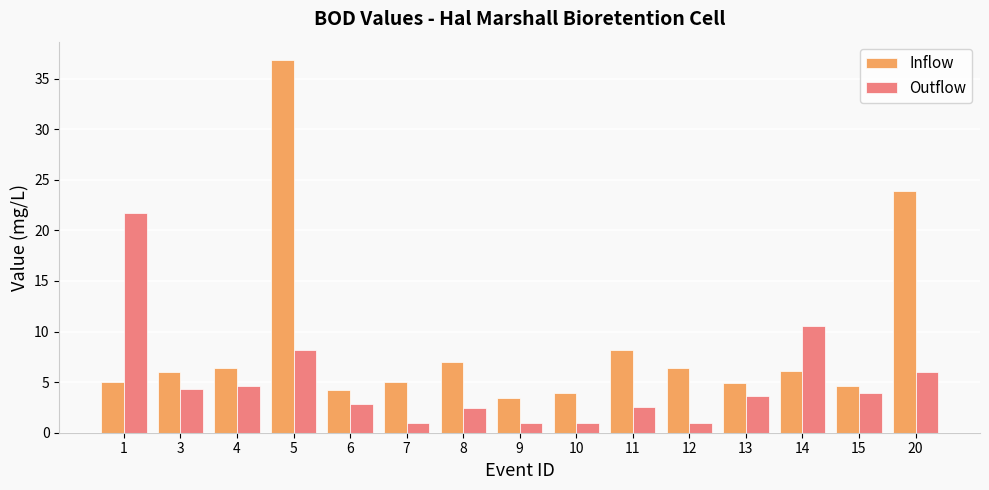

True or false: Inflow has a value of 7.0 at 8.

True